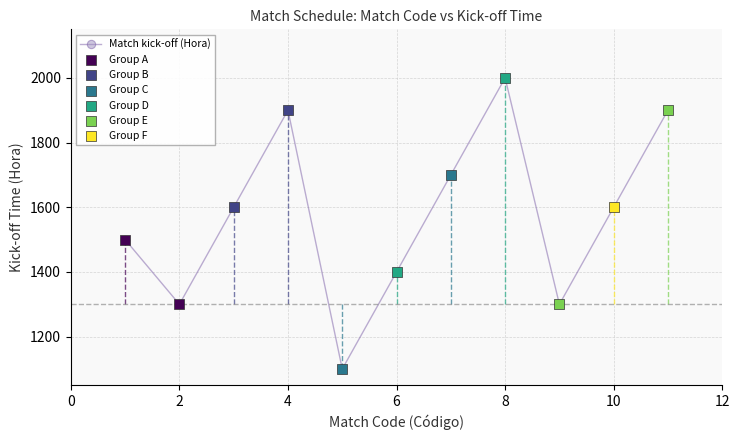

How many interior local peaks (higher than both neighbors) does the data have?

2